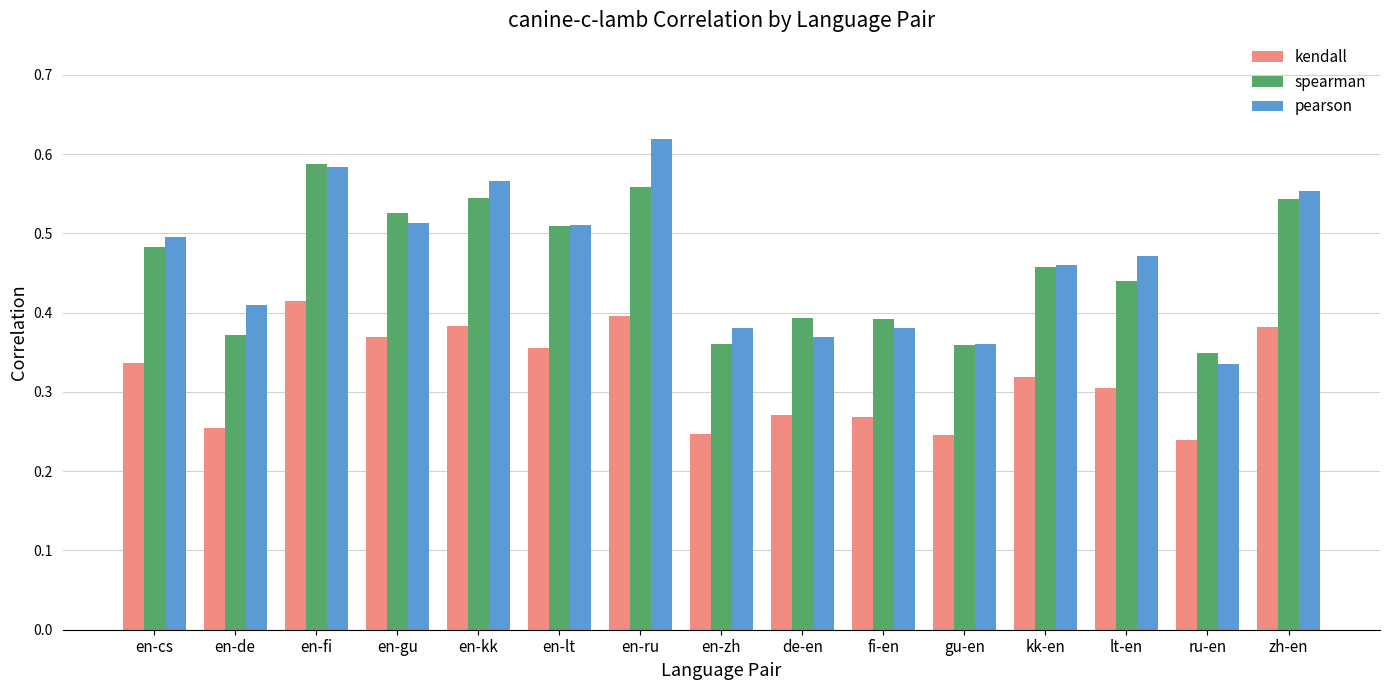

Which category has the lowest value in the kendall series?

ru-en